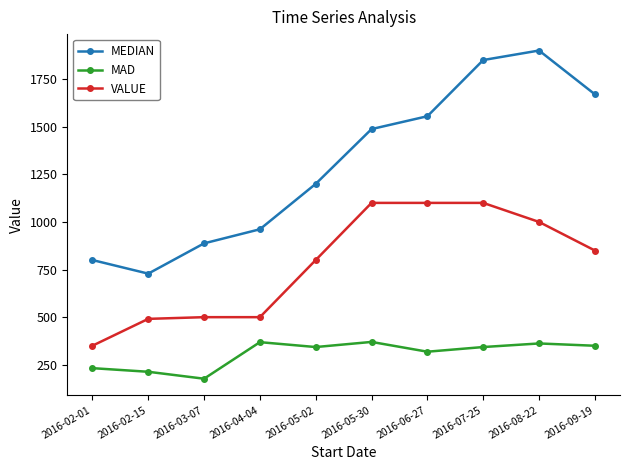

What is the difference between the highest and lowest values at 2016-02-15?

515.2